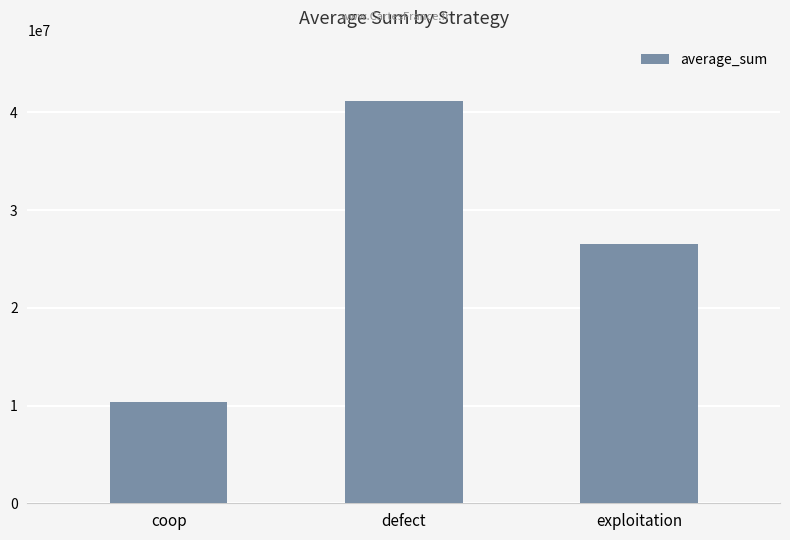

The chart shows a value of 10345988 at coop. True or false?

True